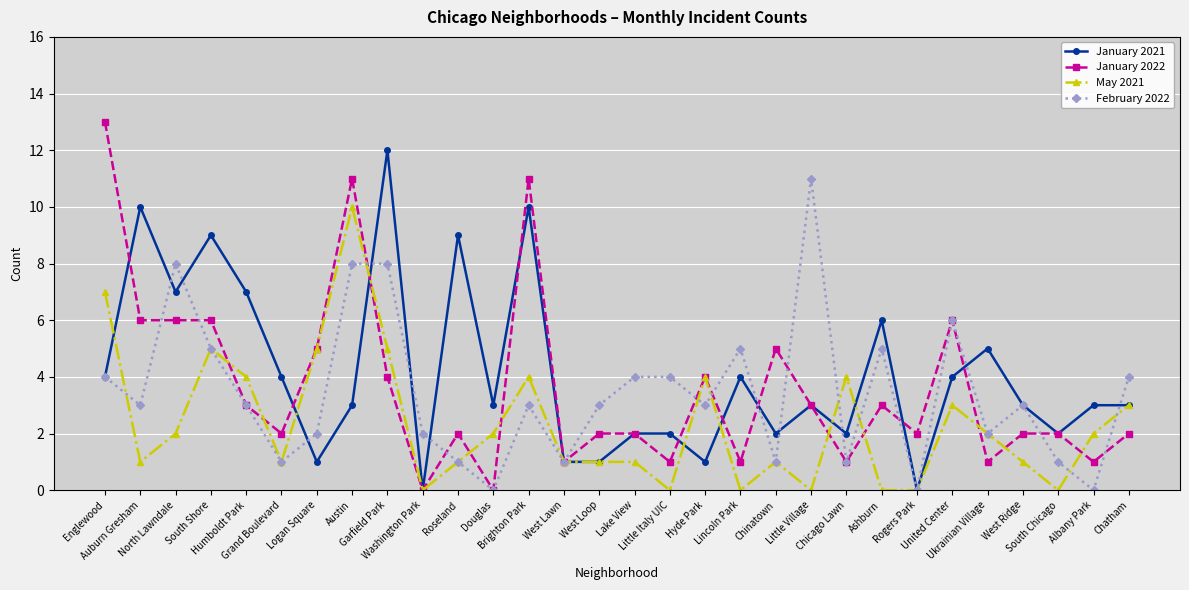

Is the value of February 2022 at Ukrainian Village greater than the value of January 2021 at Hyde Park?

Yes